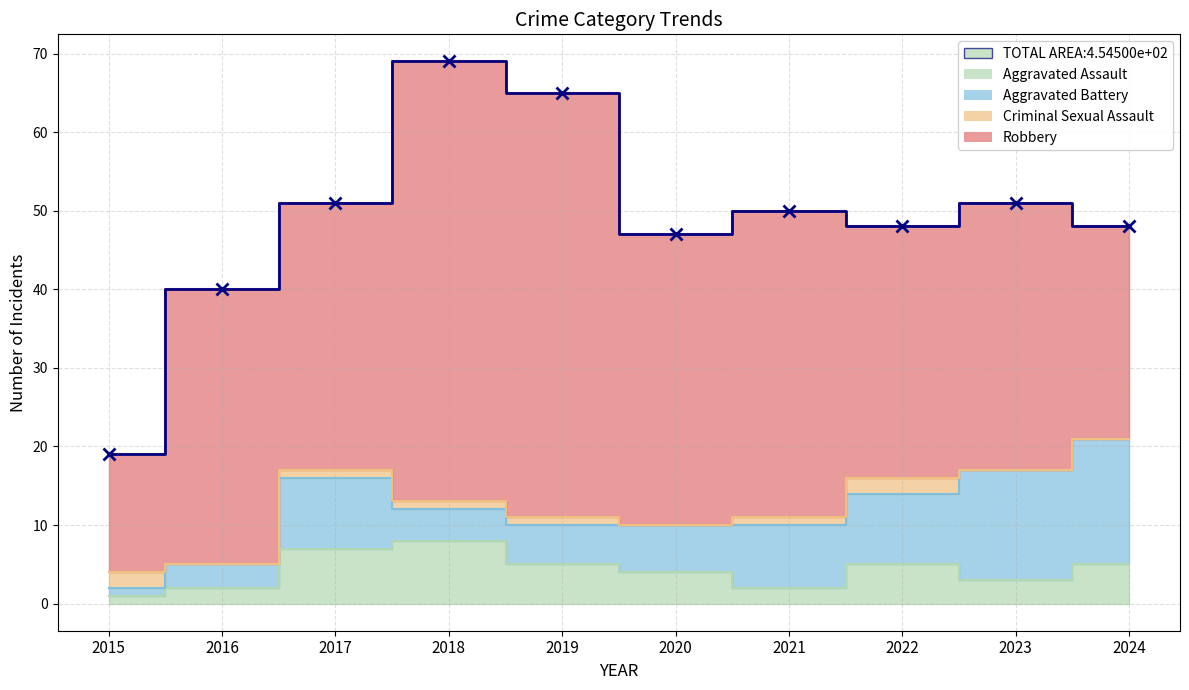

How many distinct data groups are displayed?

4